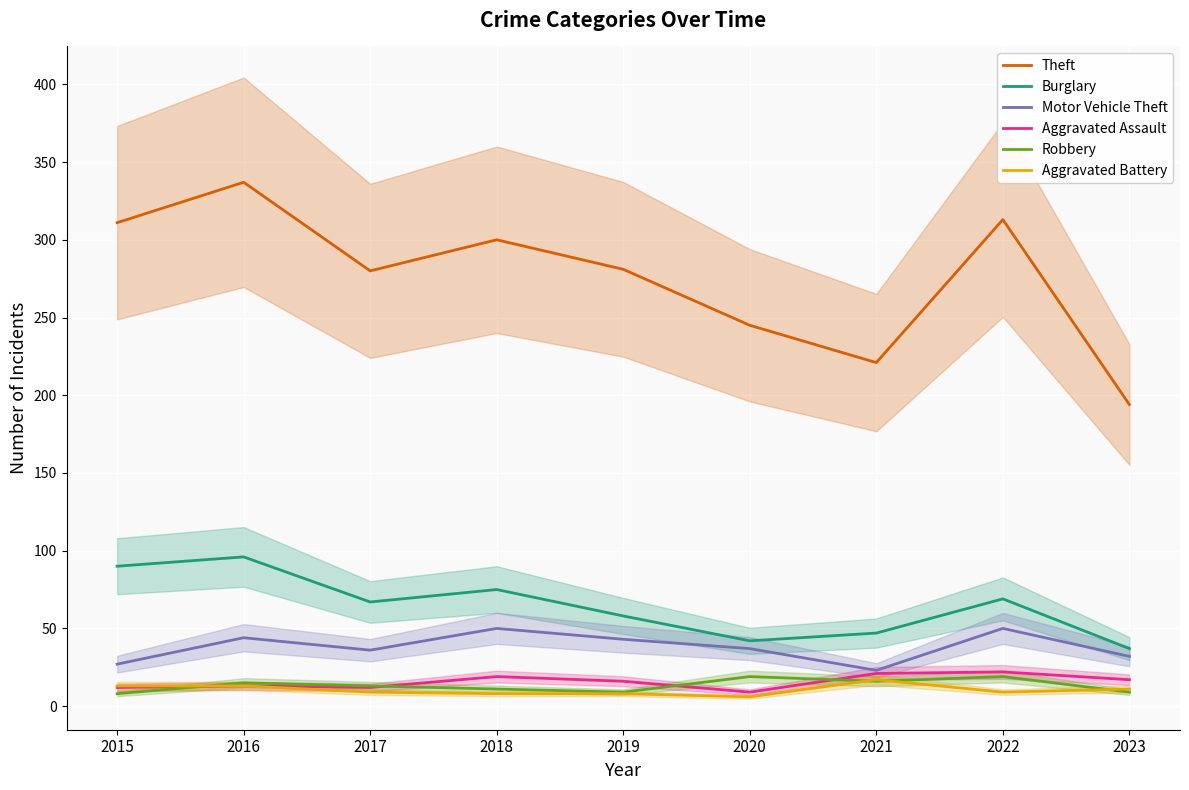

How many distinct data groups are displayed?

6